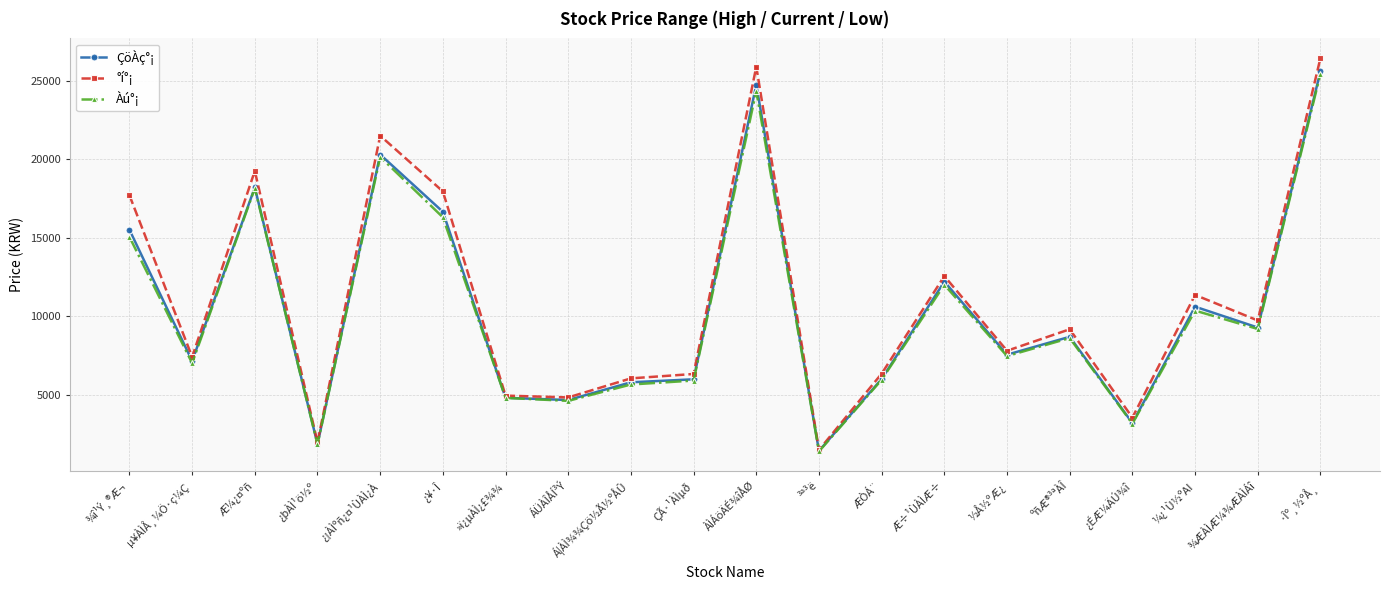

Is the value of ÇöÀç°¡ at ¾ÆÀÌÆ¼¾ÆÀÌÁî greater than the value of Àú°¡ at ÀÌÁöÄÉ¾îÅØ?

No